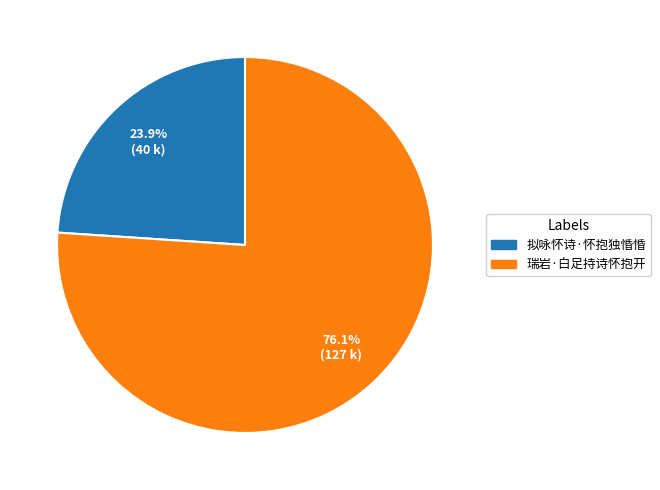

How many slices are in this pie chart?

2